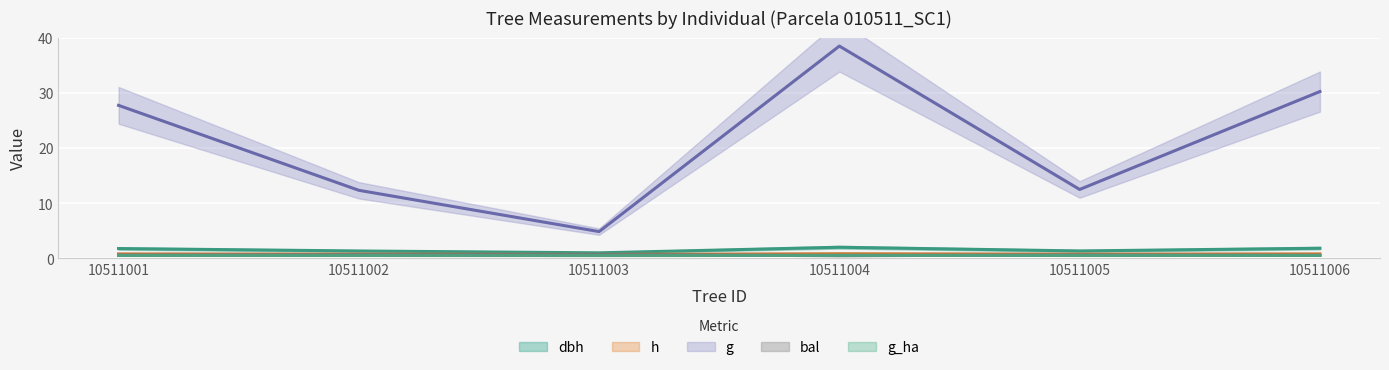

What is the difference between the dbh values at 10511001 and 10511002?

0.4